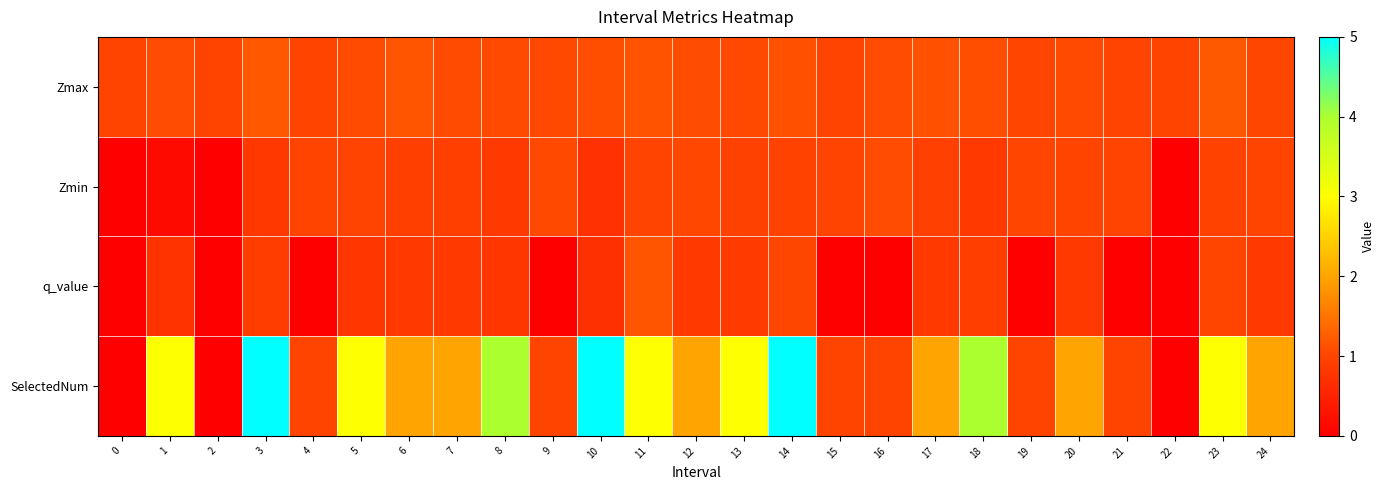

Reading right to left, list all the values displayed in this chart.

Zmax: 24=1.0	23=1.2	22=1.0	21=1.0	20=1.1	19=1.0	18=1.1	17=1.1	16=1.1	15=1.0	14=1.1	13=1.0	12=1.1	11=1.2	10=1.1	9=1.0	8=1.1	7=1.1	6=1.2	5=1.1	4=1.0	3=1.2	2=1.0	1=1.1	0=1.0
Zmin: 24=1.0	23=1.0	22=0.0	21=1.0	20=1.0	19=1.0	18=0.8	17=0.9	16=1.1	15=1.0	14=1.0	13=1.0	12=1.0	11=1.0	10=0.7	9=1.0	8=0.9	7=0.9	6=0.9	5=1.0	4=1.0	3=0.8	2=0.0	1=0.2	0=0.0
q_value: 24=0.8	23=1.0	22=0.0	21=0.0	20=0.8	19=0.0	18=0.9	17=0.8	16=0.0	15=0.0	14=1.0	13=0.9	12=0.8	11=1.2	10=0.7	9=0.0	8=0.8	7=0.8	6=0.8	5=0.8	4=0.0	3=0.9	2=0.0	1=0.8	0=0.0
SelectedNum: 24=2.0	23=3.0	22=0.0	21=1.0	20=2.0	19=1.0	18=4.0	17=2.0	16=1.0	15=1.0	14=5.0	13=3.0	12=2.0	11=3.0	10=5.0	9=1.0	8=4.0	7=2.0	6=2.0	5=3.0	4=1.0	3=5.0	2=0.0	1=3.0	0=0.0